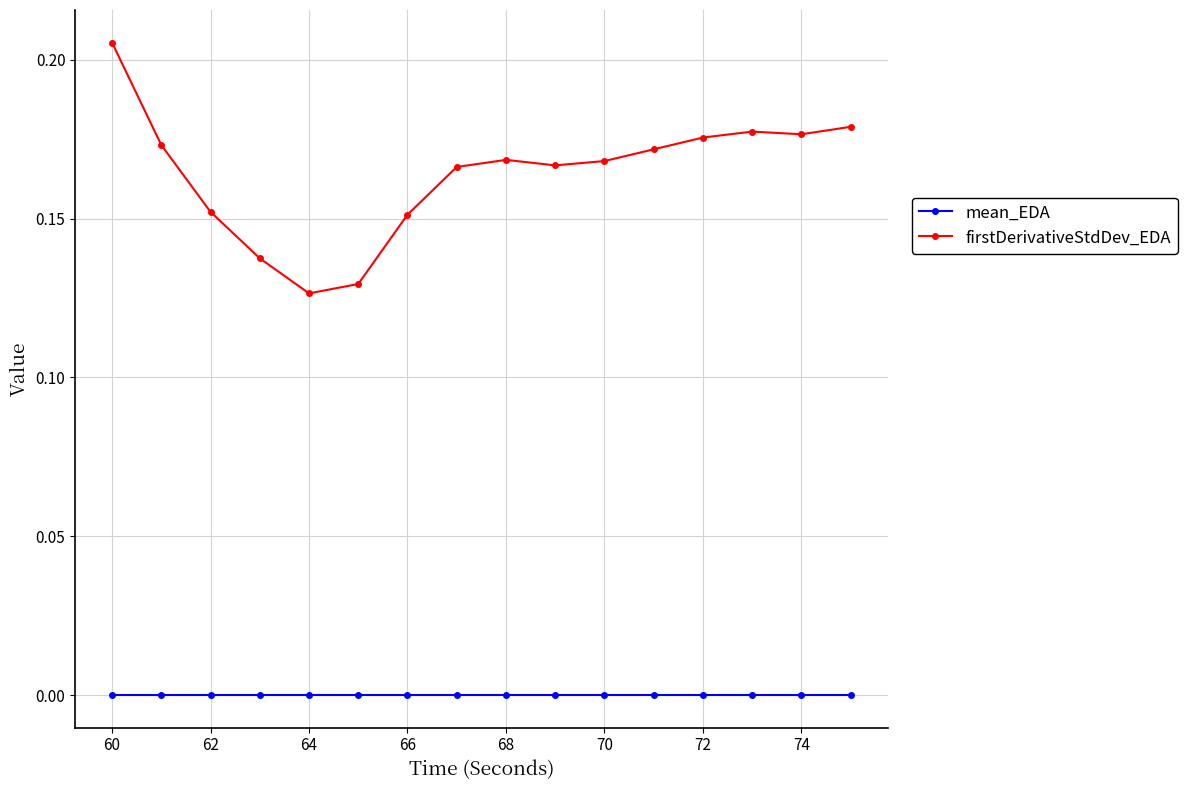

True or false: firstDerivativeStdDev_EDA and mean_EDA cross at least once.

False